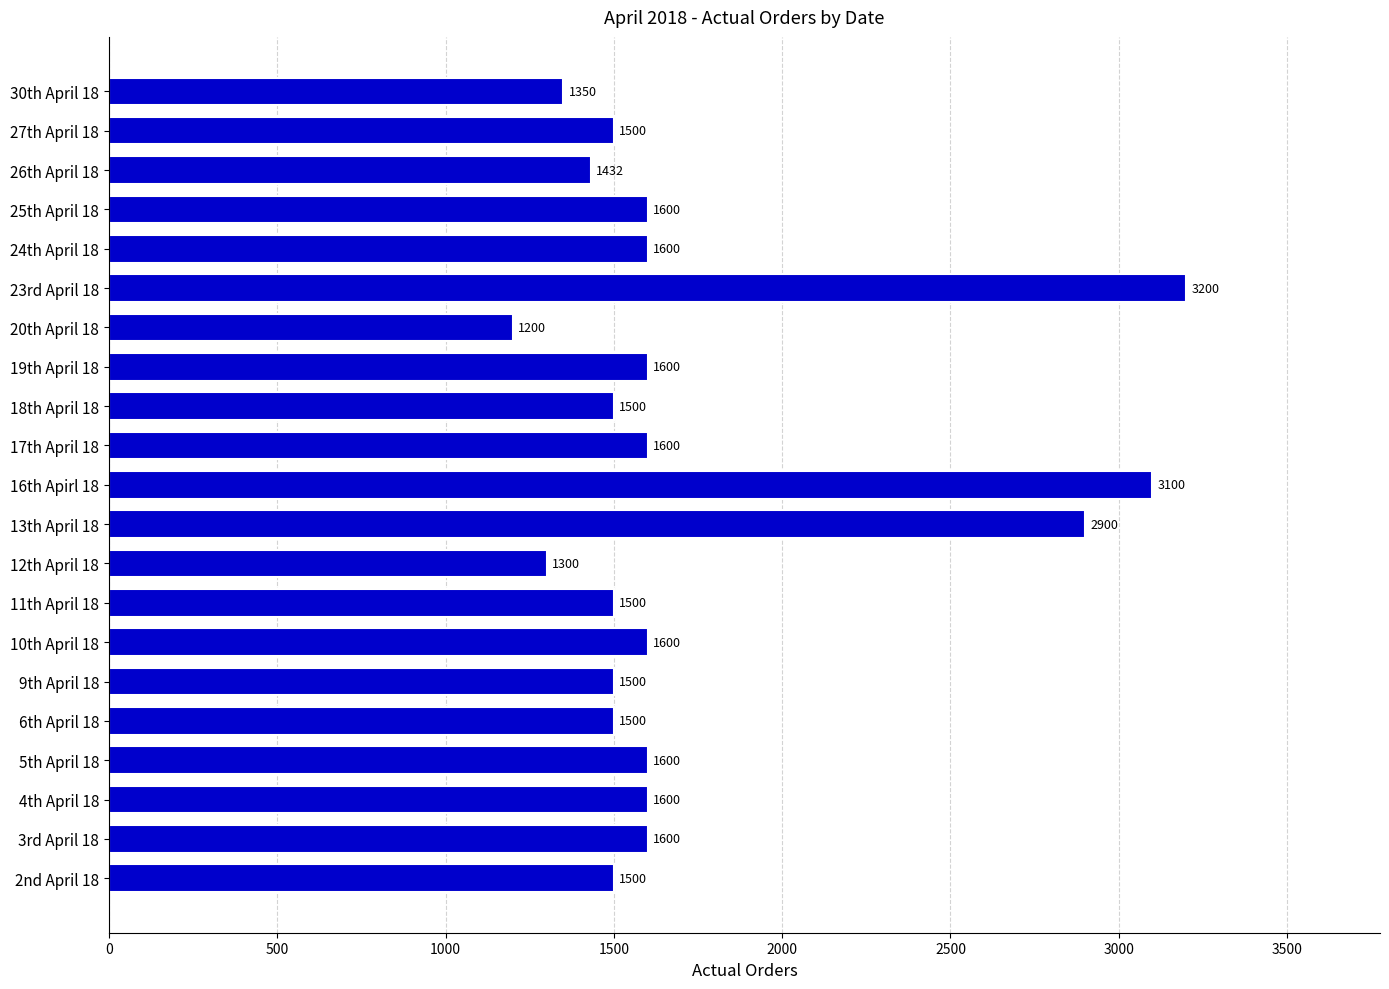

The value at 20th April 18 is 1653. True or false?

False